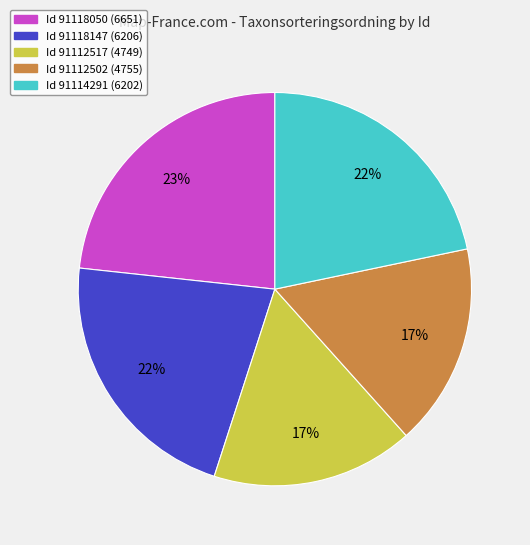

Is there any slice that represents more than half of the pie?

No